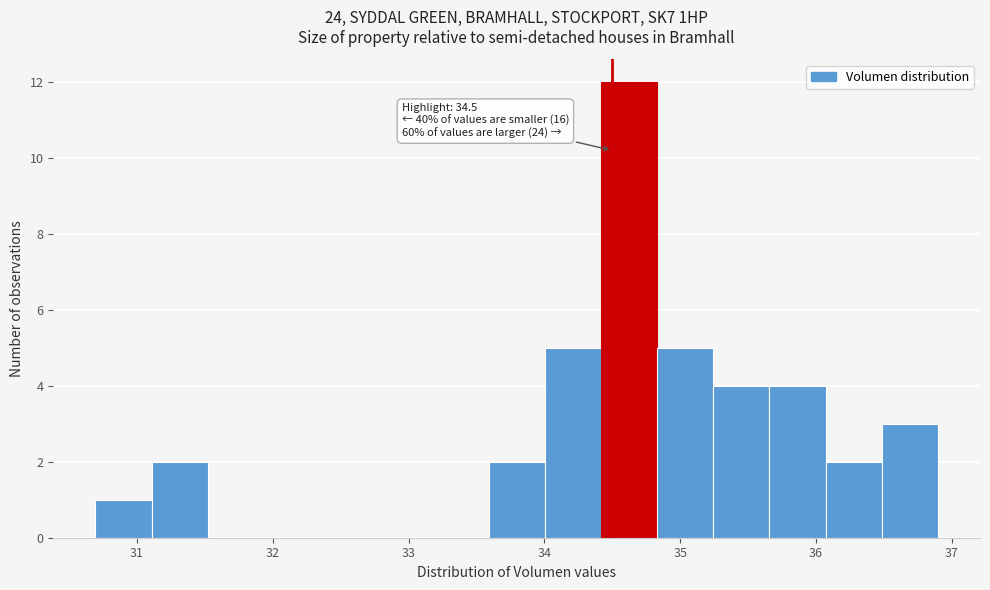

Over which range of the x-axis is the bar tallest?

34.4 to 34.8